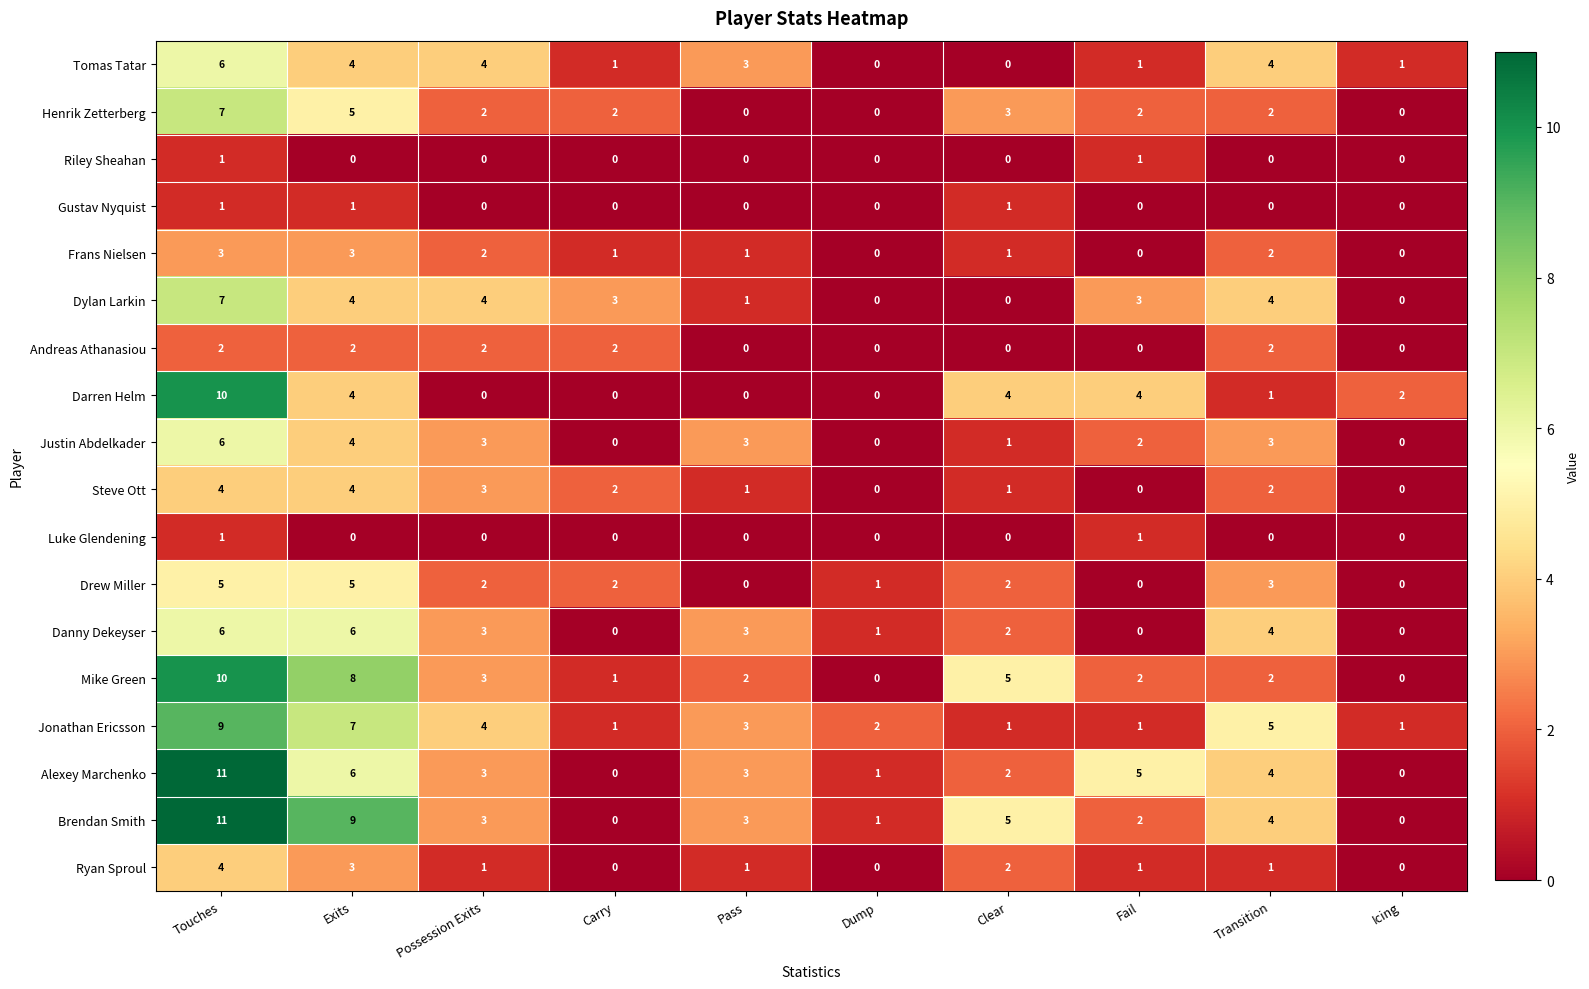

At which category is the sum across all series the highest?

Touches